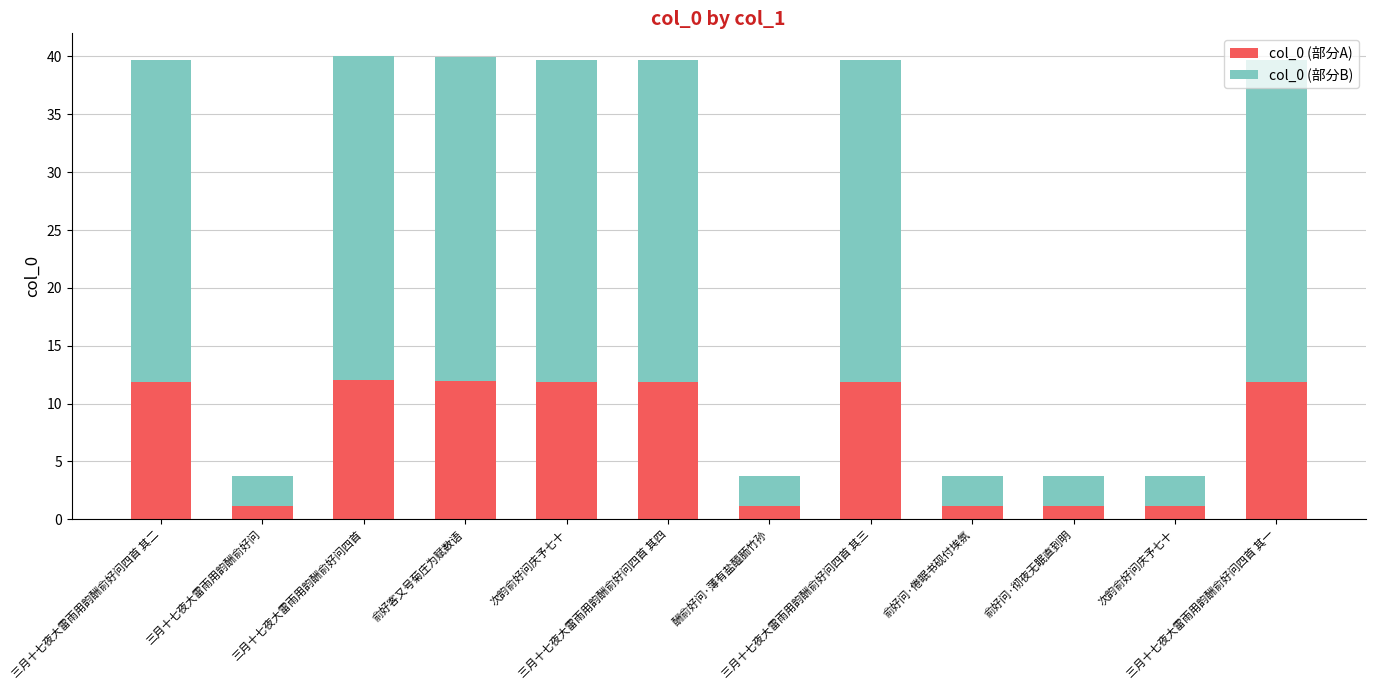

What is the total value across all series at 次韵俞好问庆予七十?

39.7